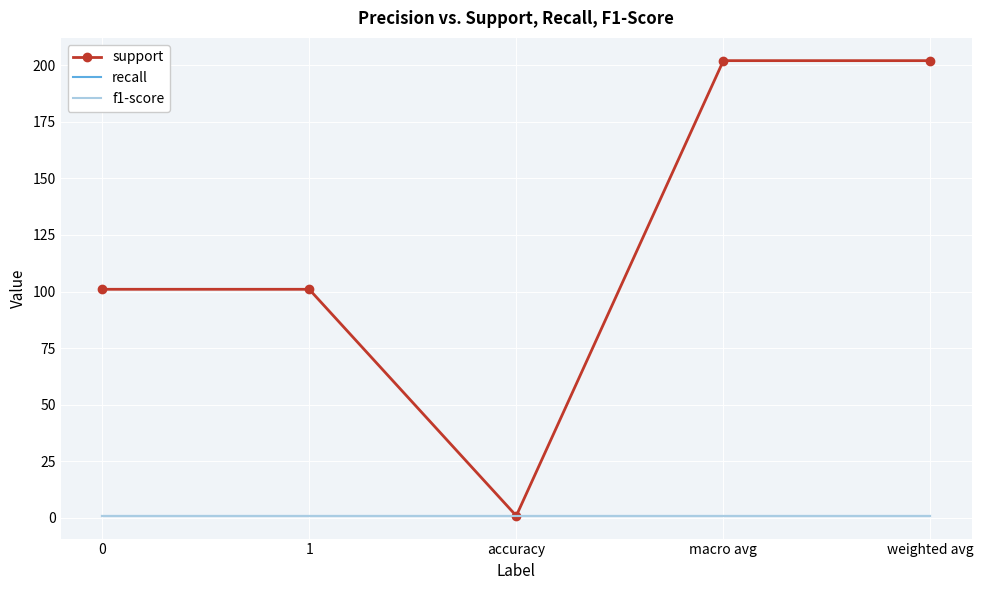

How many lines are shown in the chart?

3